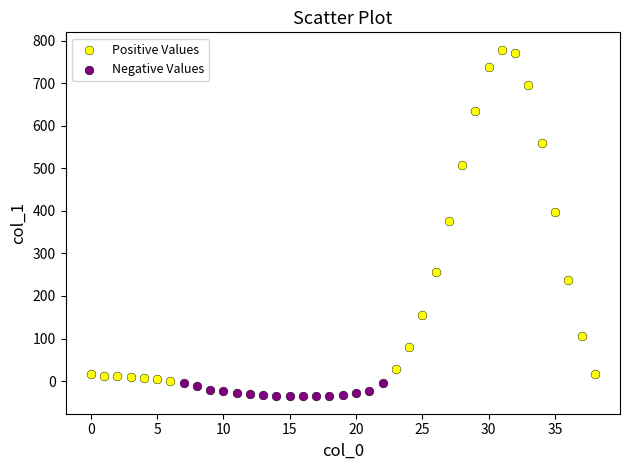

Which series reaches the minimum Y coordinate?

Negative Values